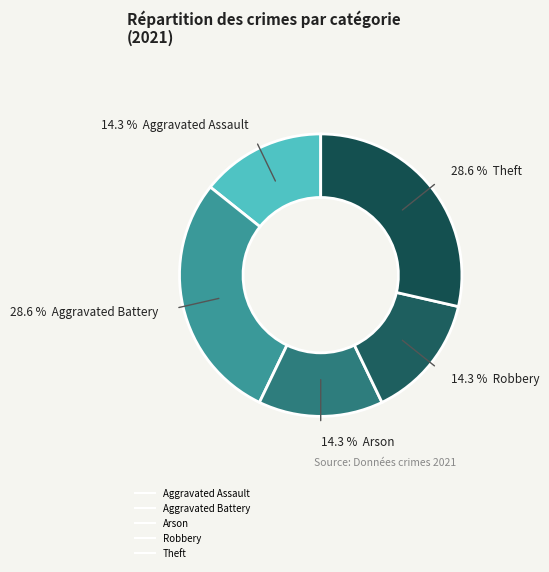

How many segments does this pie chart have?

5